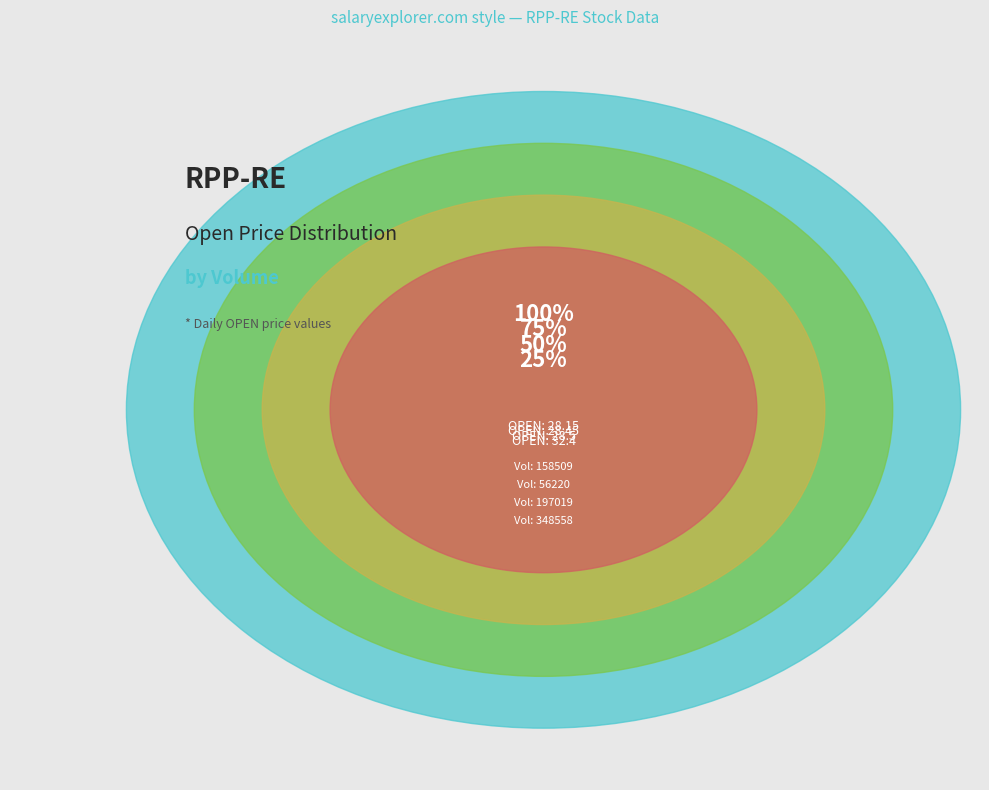

What is the ratio of the value at 197019 to the value at 158509?

1.0